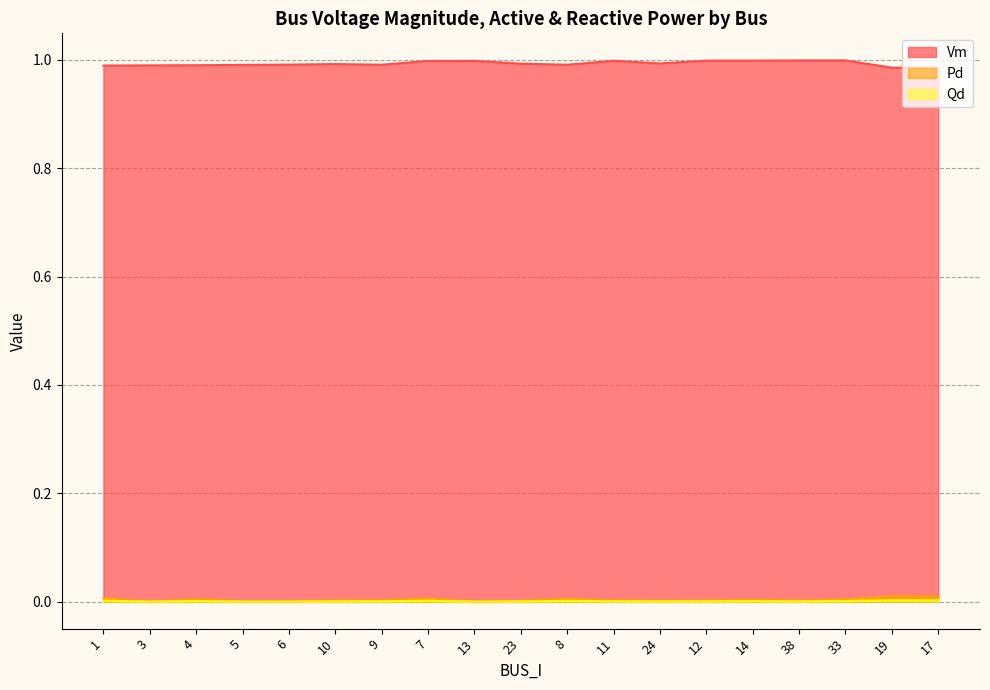

Which series has the largest range (max minus min)?

Vm